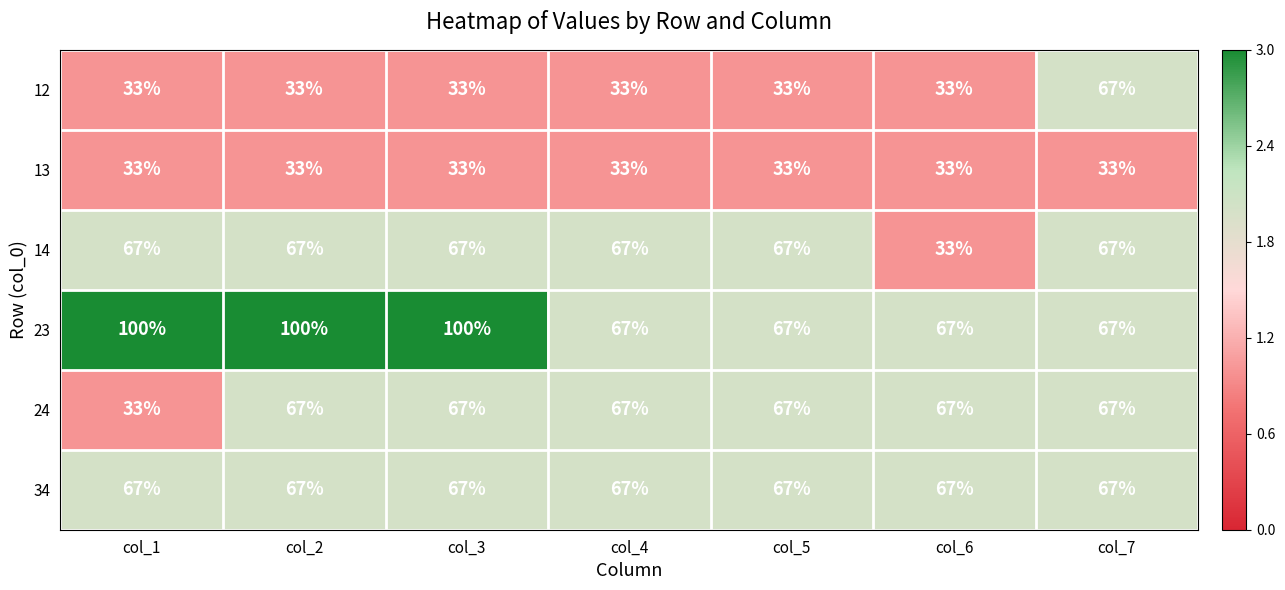

What value does the 24 series have at col_1?

33